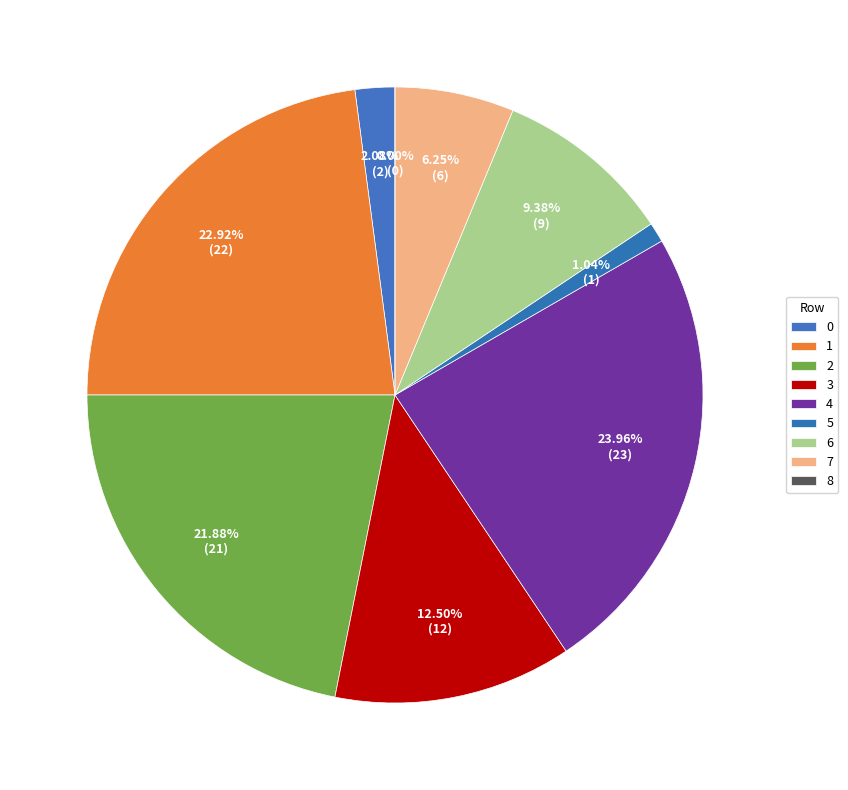

True or false: 8 accounts for 1% of the total.

False